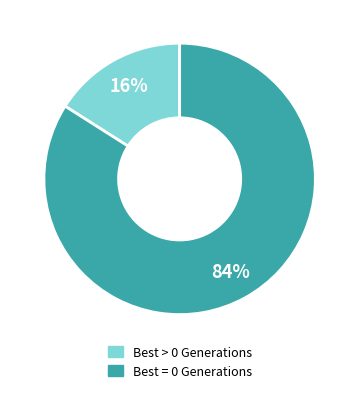

Is there any slice that represents more than half of the pie?

Yes